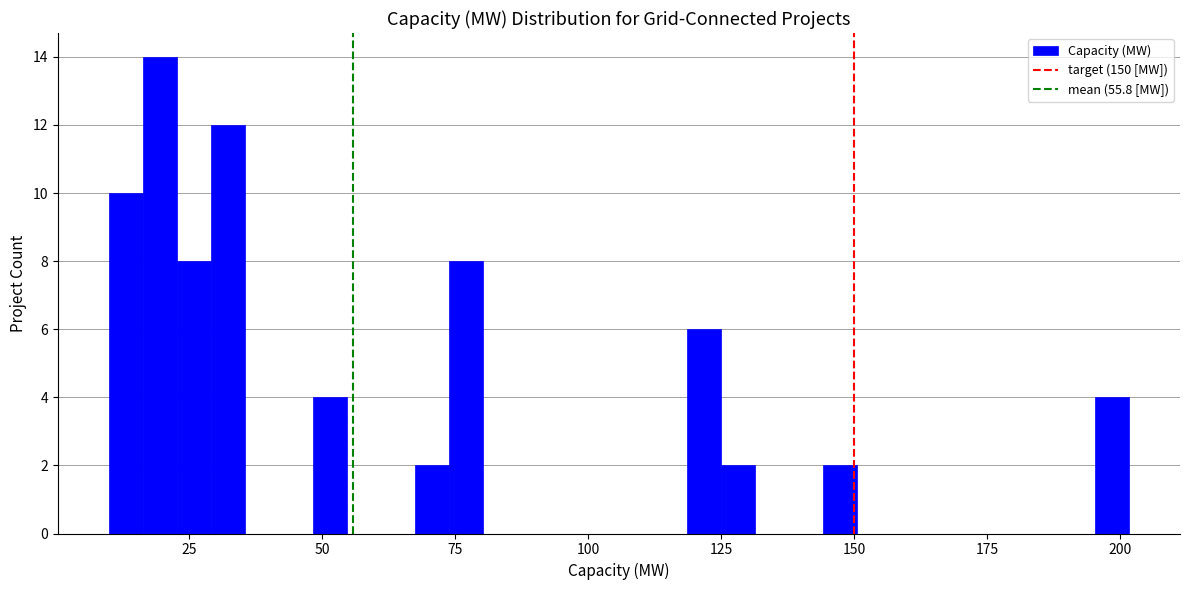

Read against the x-axis, roughly where is the centre of the tallest bar?

20